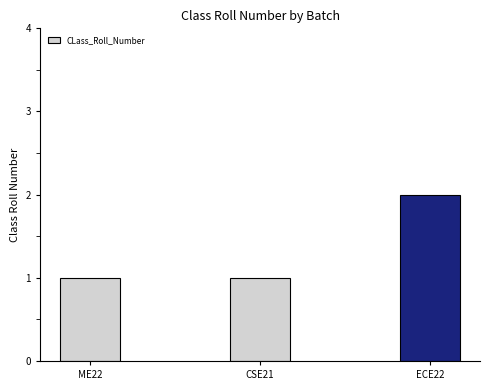

How many bars are there in total?

3